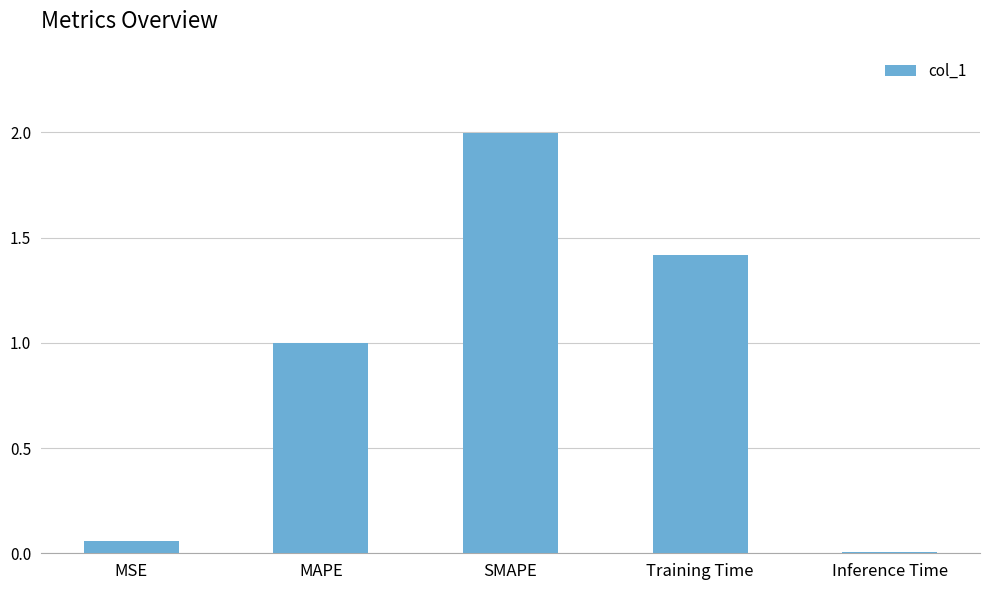

What is the difference between the values at MSE and MAPE?

0.9